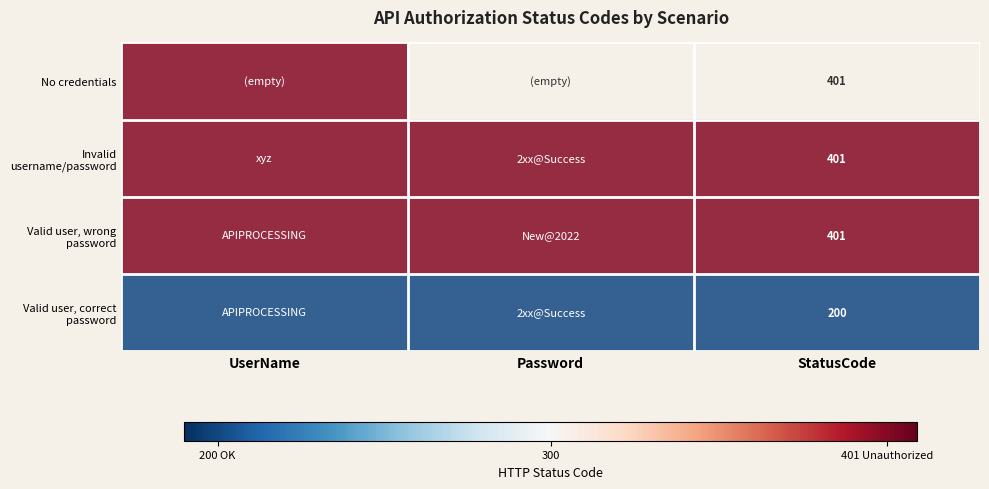

The Valid user, wrong password series shows 401 at StatusCode. True or false?

True